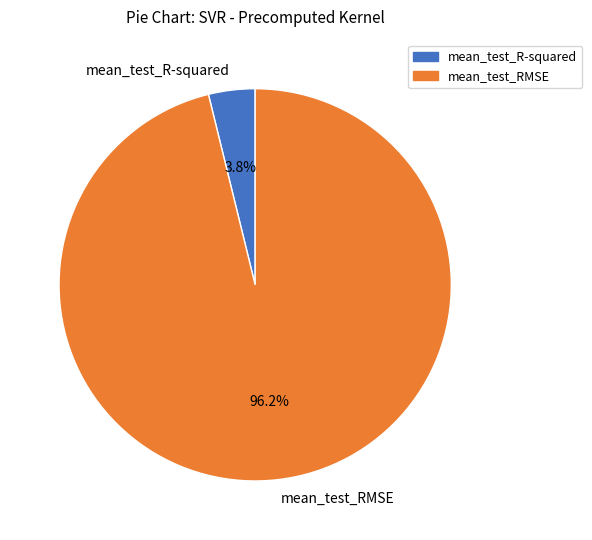

What percentage is the mean_test_RMSE slice, to the nearest percent?

96%